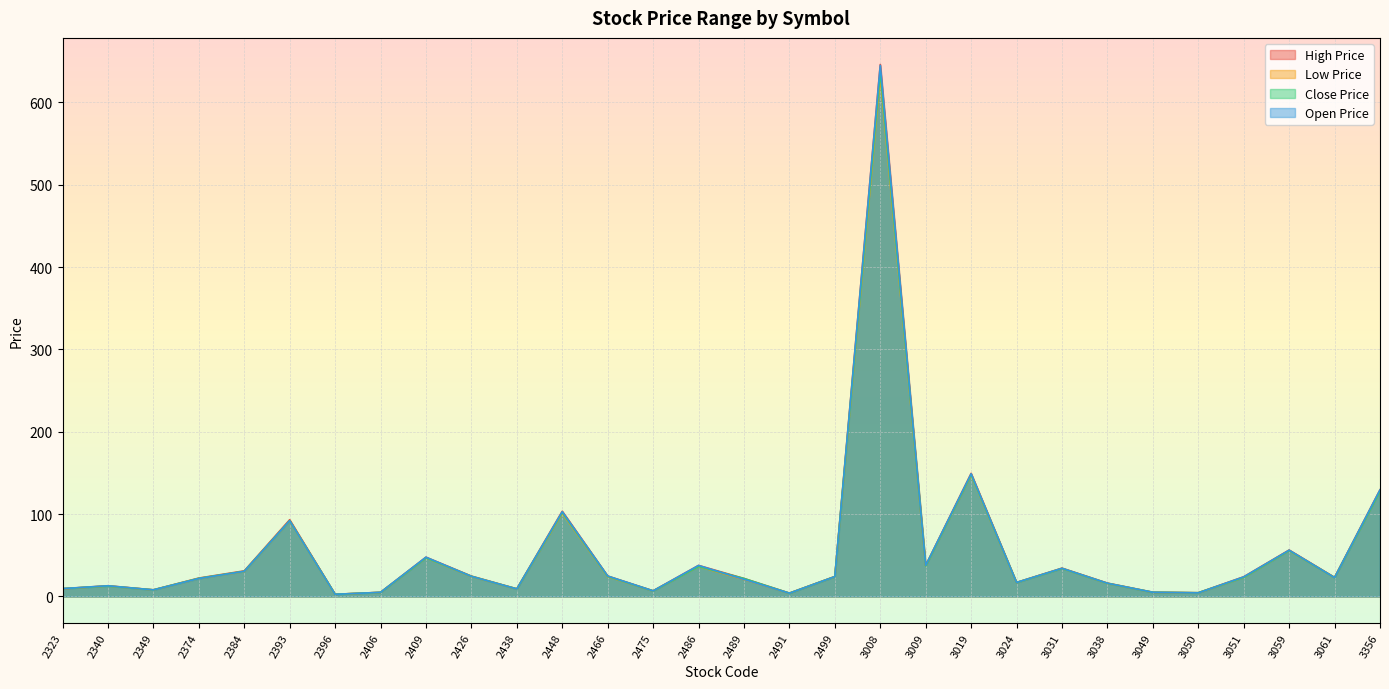

What is the average value of the High Price series?

54.4